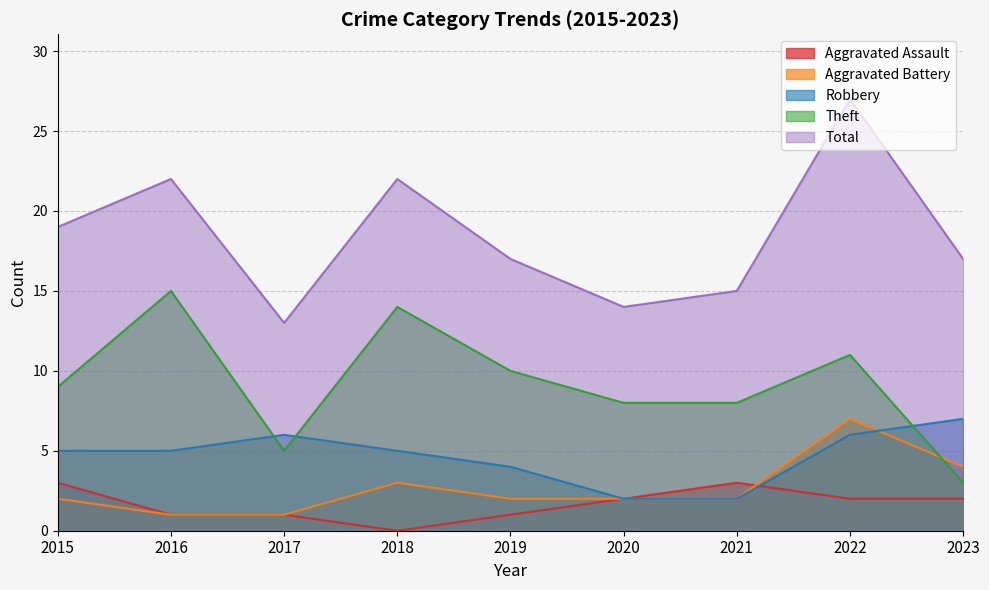

Which series has the largest total across all categories?

Total